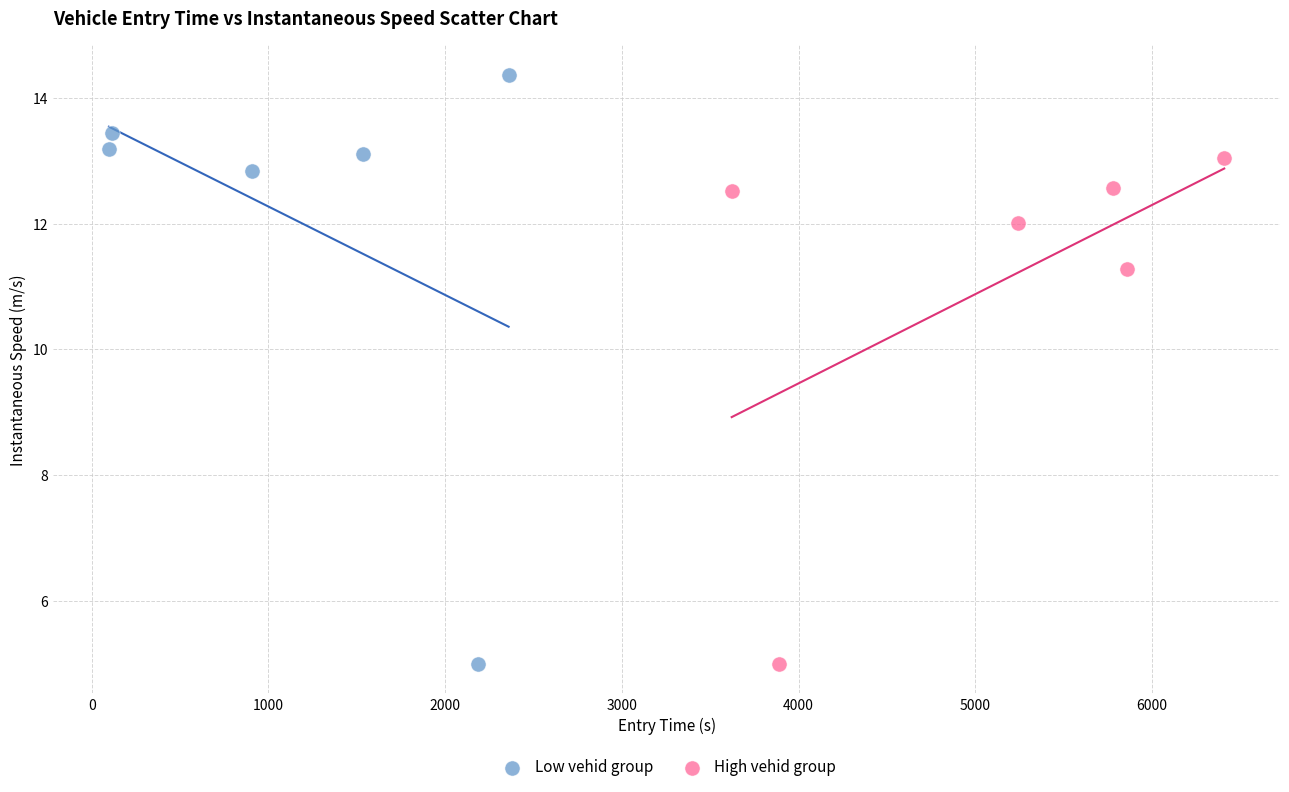

Which series contains the highest Y value?

Low vehid group